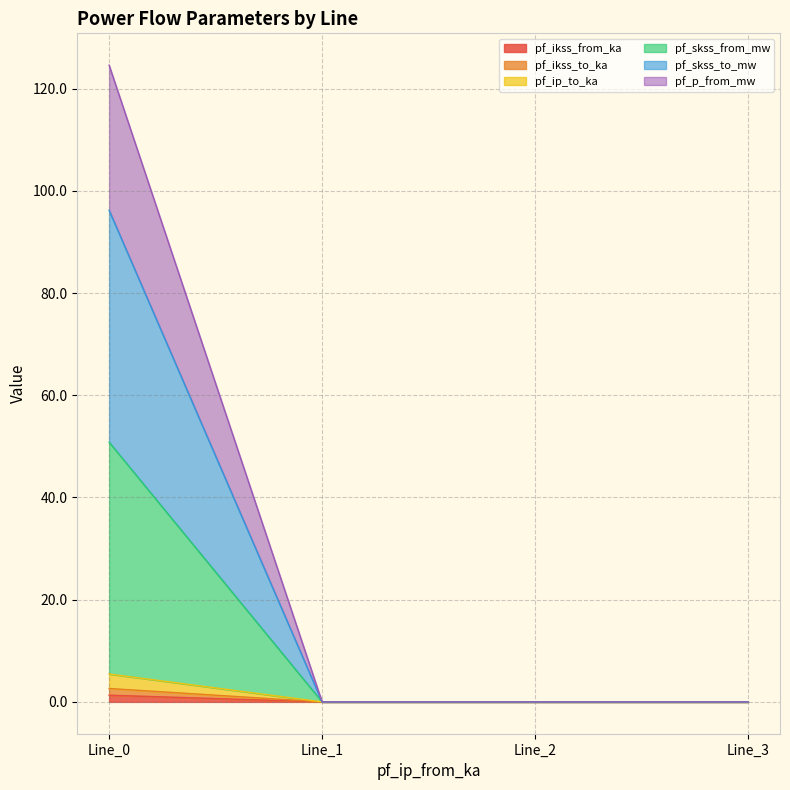

Count the number of categories in the chart.

4